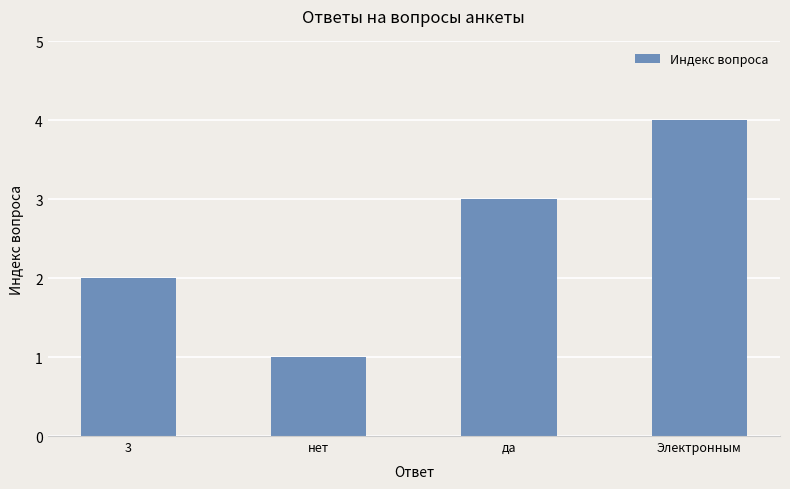

What is the maximum value shown in the chart?

4